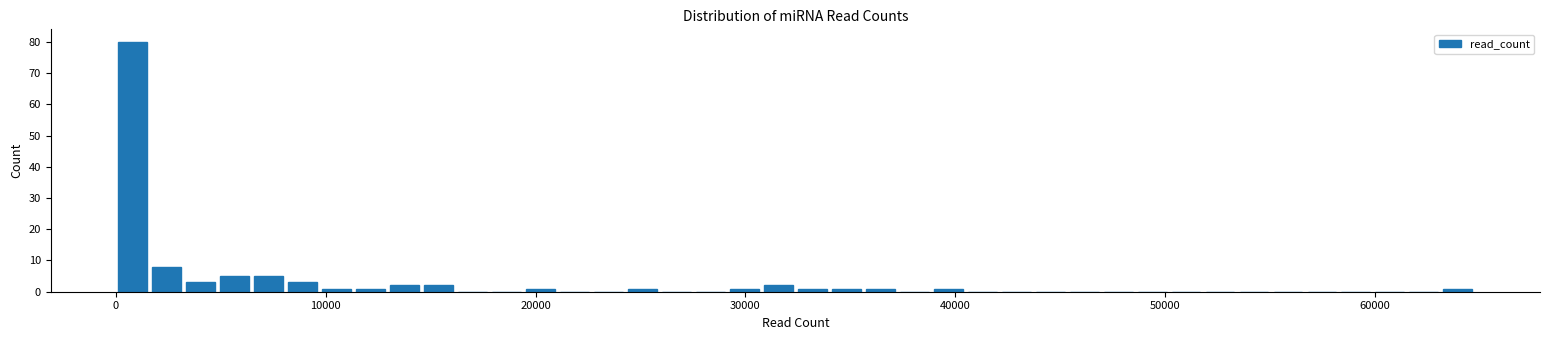

Read against the x-axis, roughly where is the centre of the tallest bar?

1000